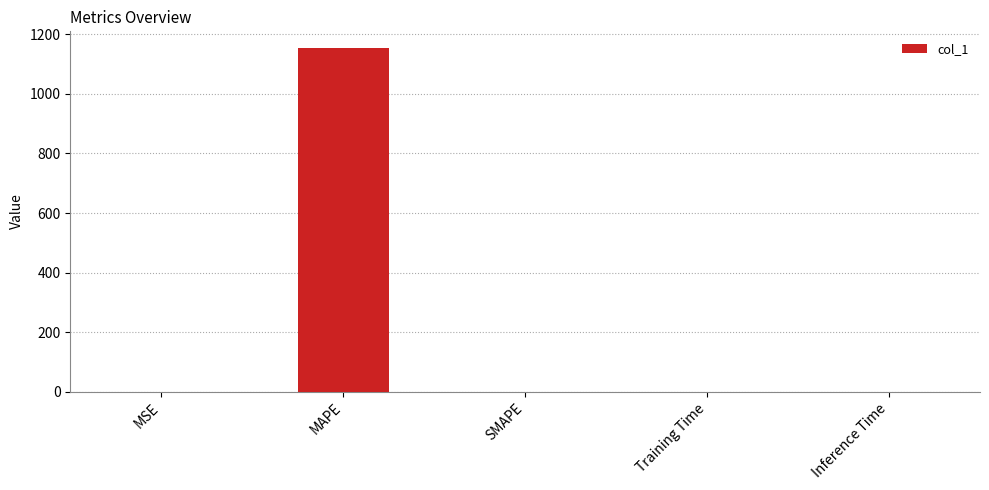

Between MAPE and SMAPE, which is larger?

MAPE